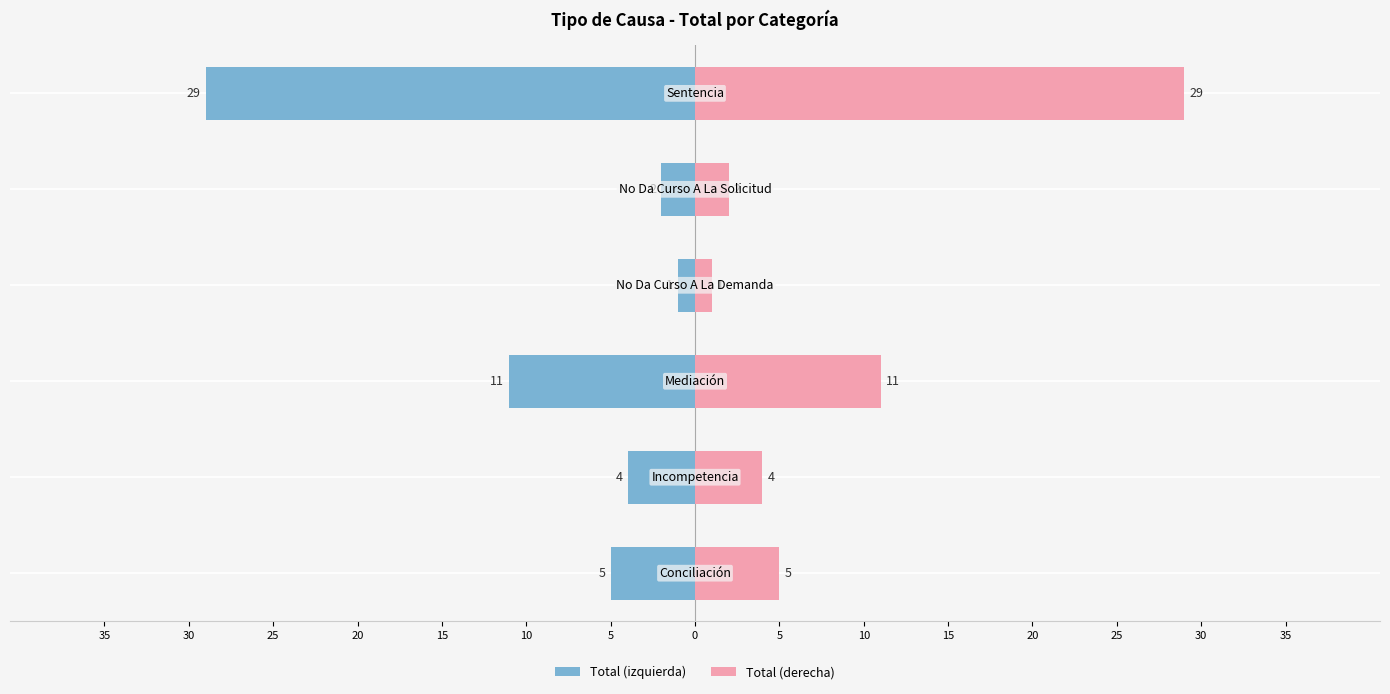

How many groups of bars are there?

6